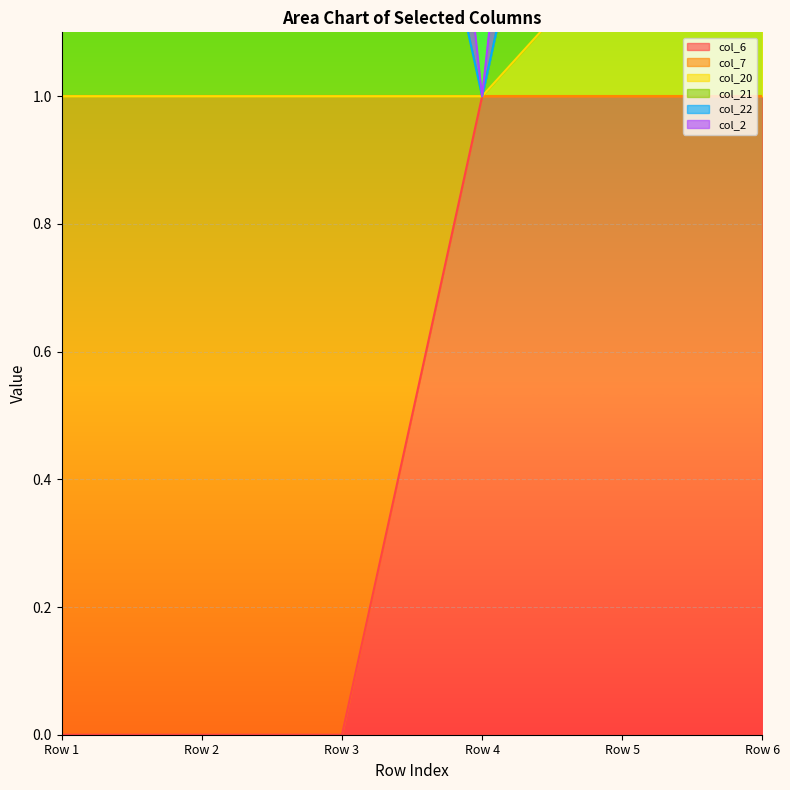

True or false: col_6 and col_20 intersect in this chart.

False